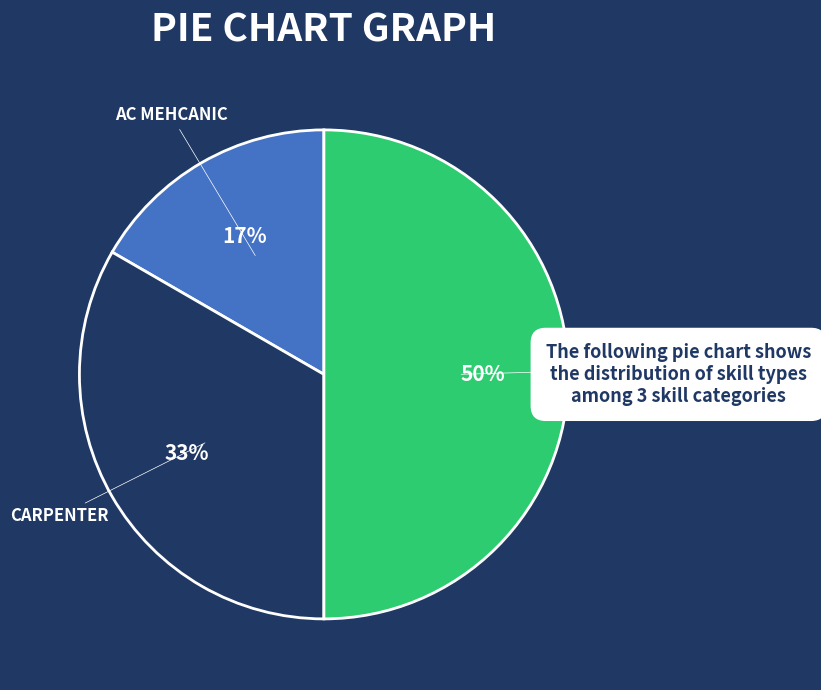

To the nearest percent, what is the average slice percentage?

33%